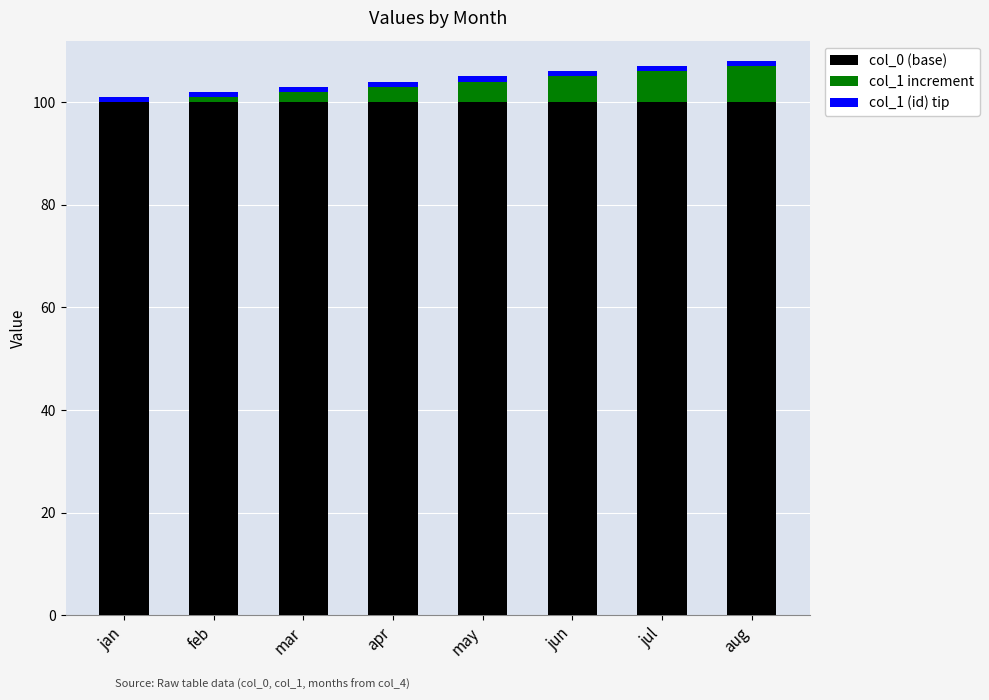

Is it true that col_0 (base) equals 100 at aug?

True